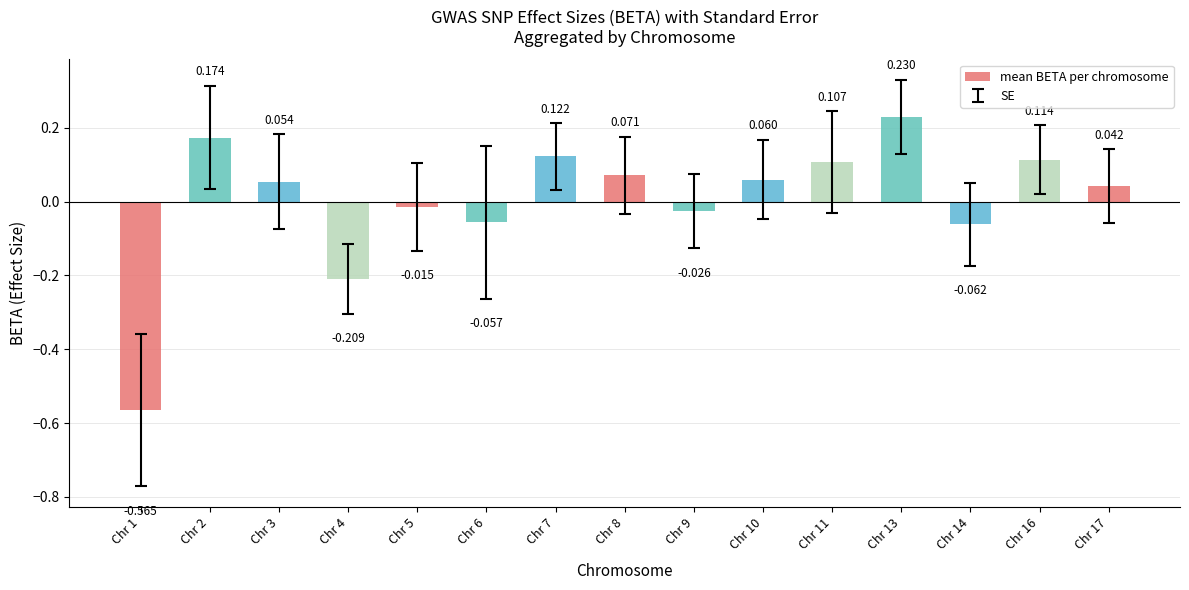

At which label does the data first exceed 0?

Chr 2